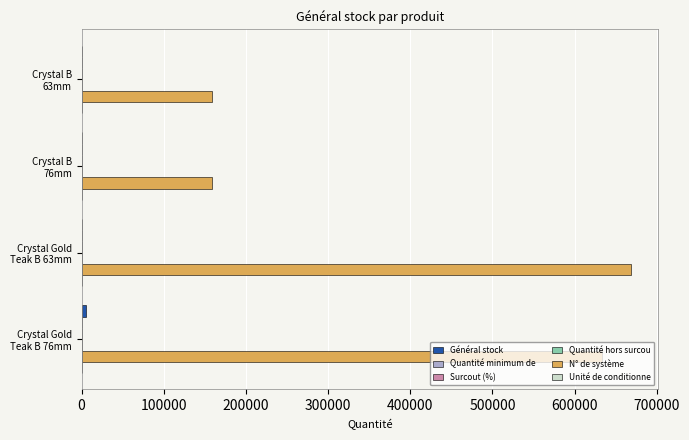

Rank the series by their maximum value, from lowest to highest.

Quantité minimum de, Surcout (%), Quantité hors surcou, Unité de conditionne, Général stock, N° de système